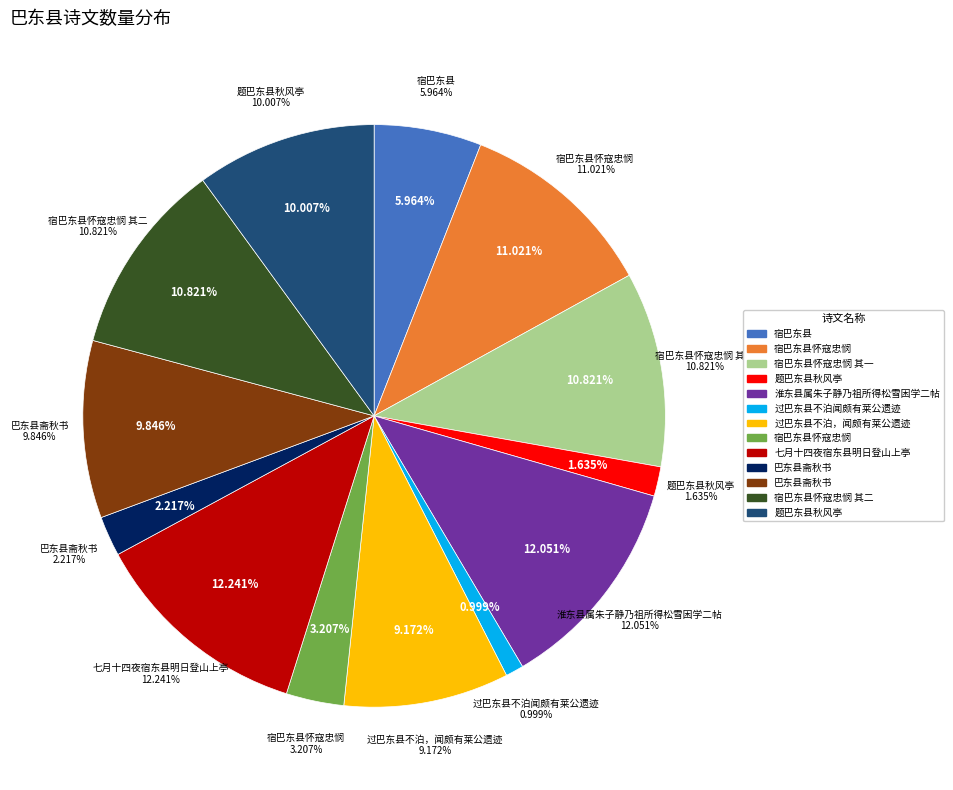

Which category has the biggest portion of the pie?

七月十四夜宿东县明日登山上亭